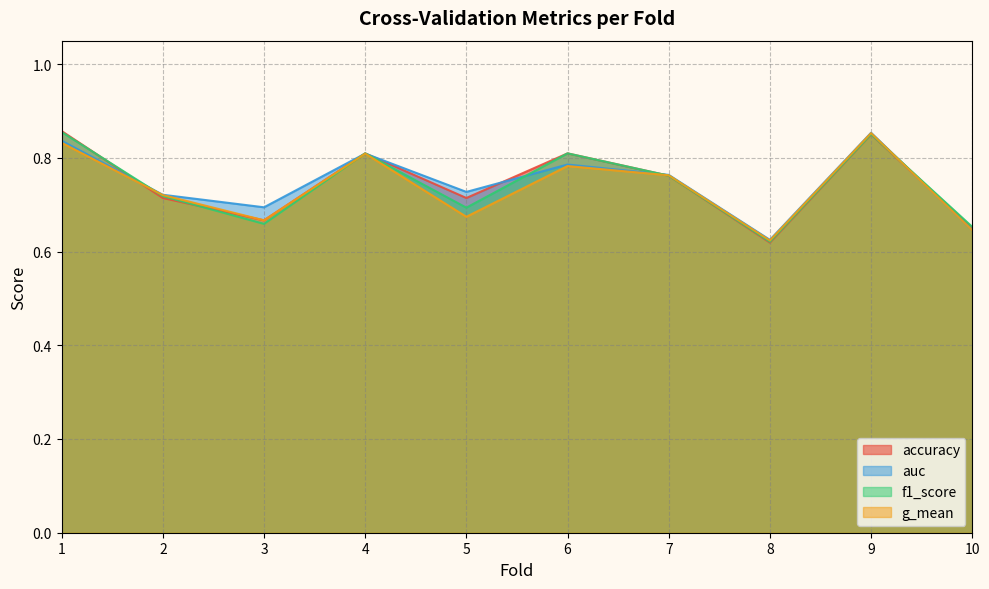

How many interior local valleys does the f1_score series have?

3